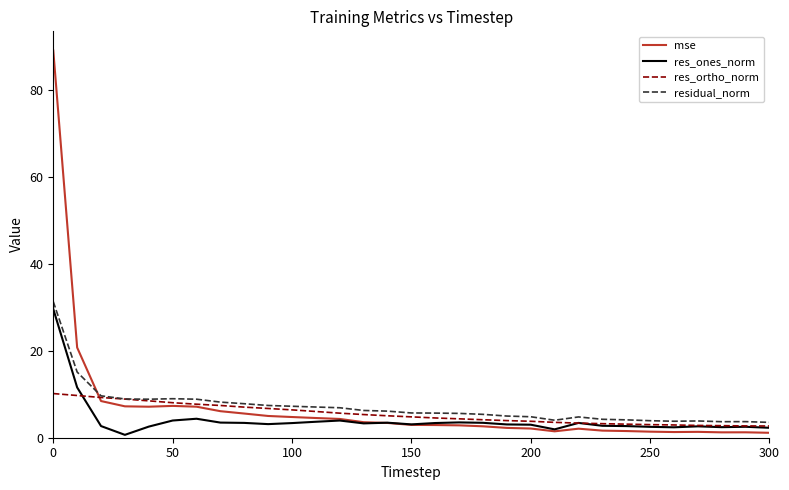

What is the highest value of the residual_norm series?

31.3